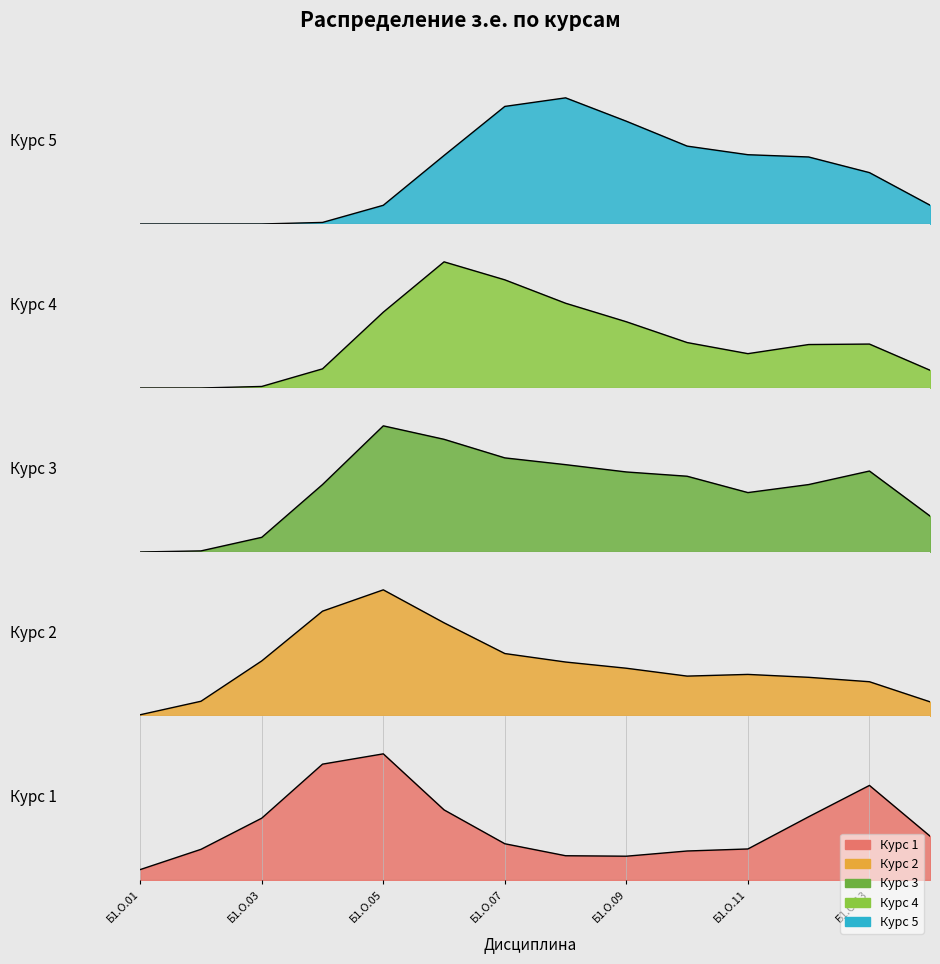

In Курс 1, how many points are lower than both neighbors (excluding endpoints)?

1